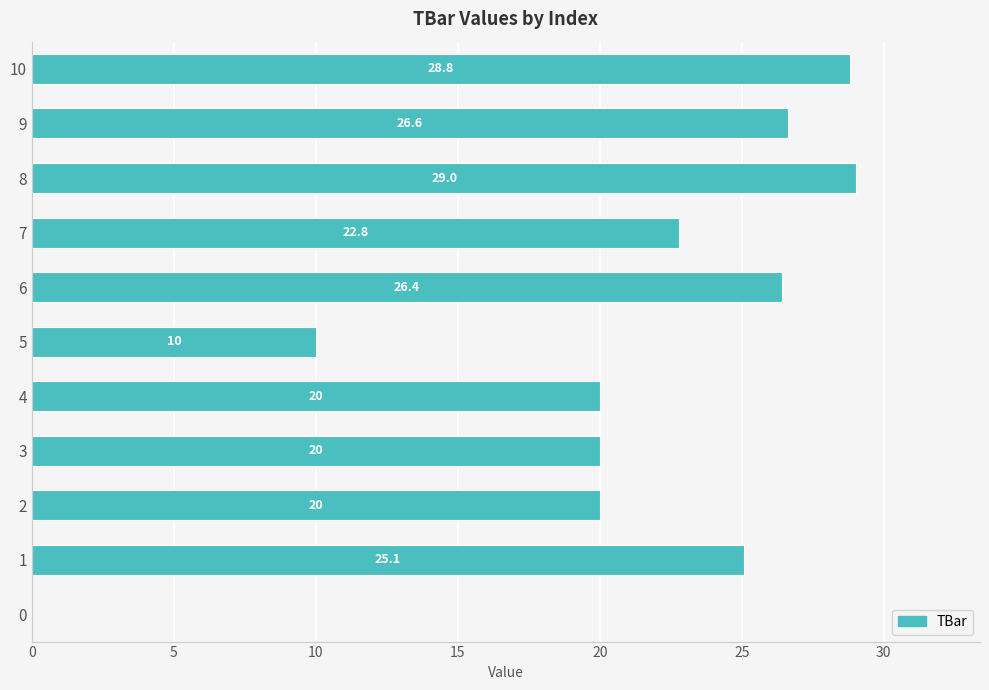

True or false: the data shows 29.0 at 8.

True